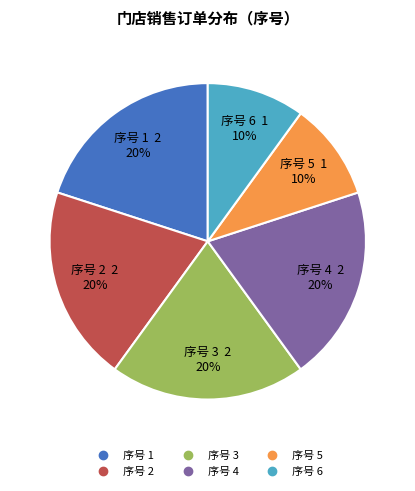

To the nearest percent, what is the difference between the largest and smallest slice percentages?

10%